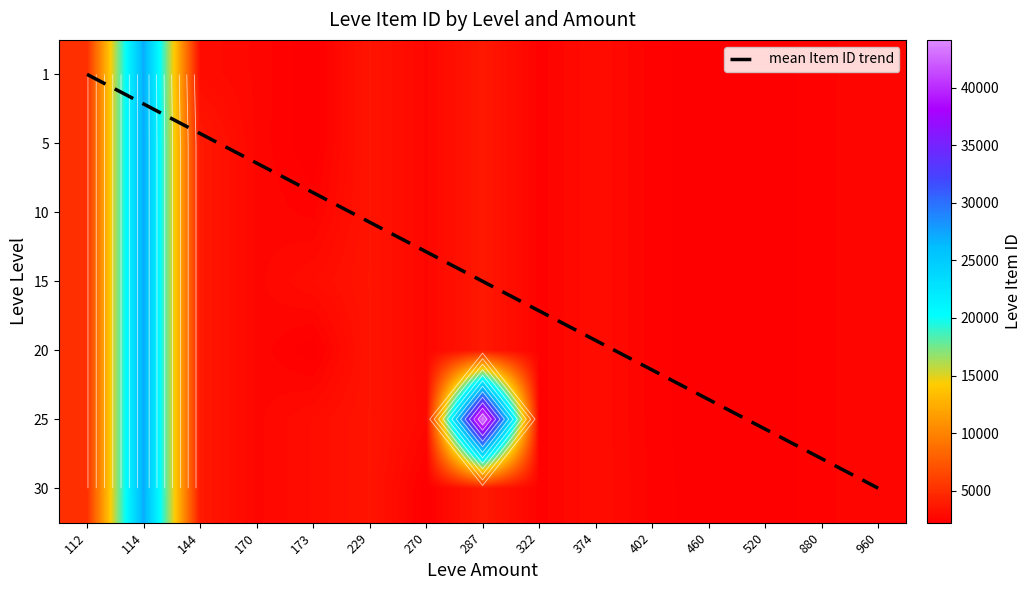

Which series has the widest spread of values?

1